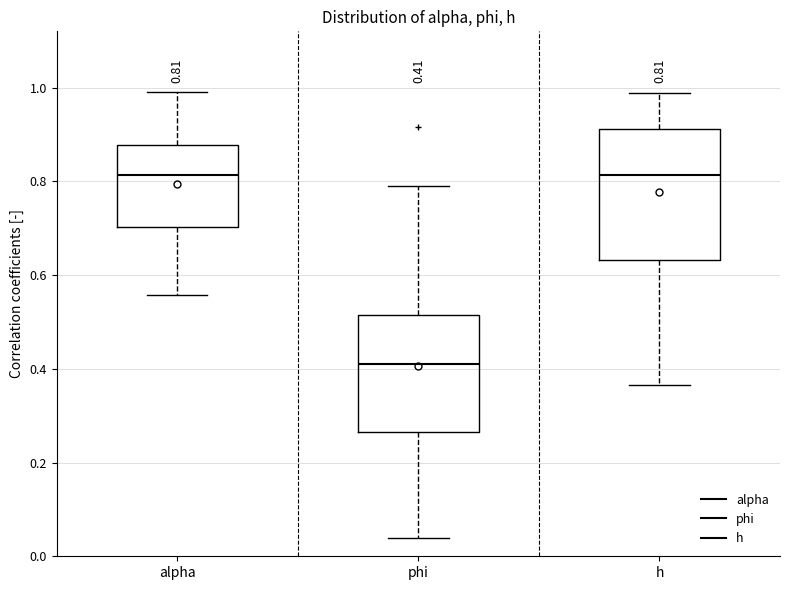

Which box's median line is the lowest?

phi